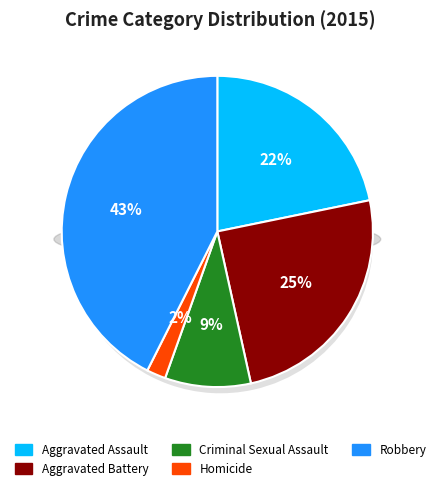

What percentage is NOT represented by Aggravated Assault?

78.2%